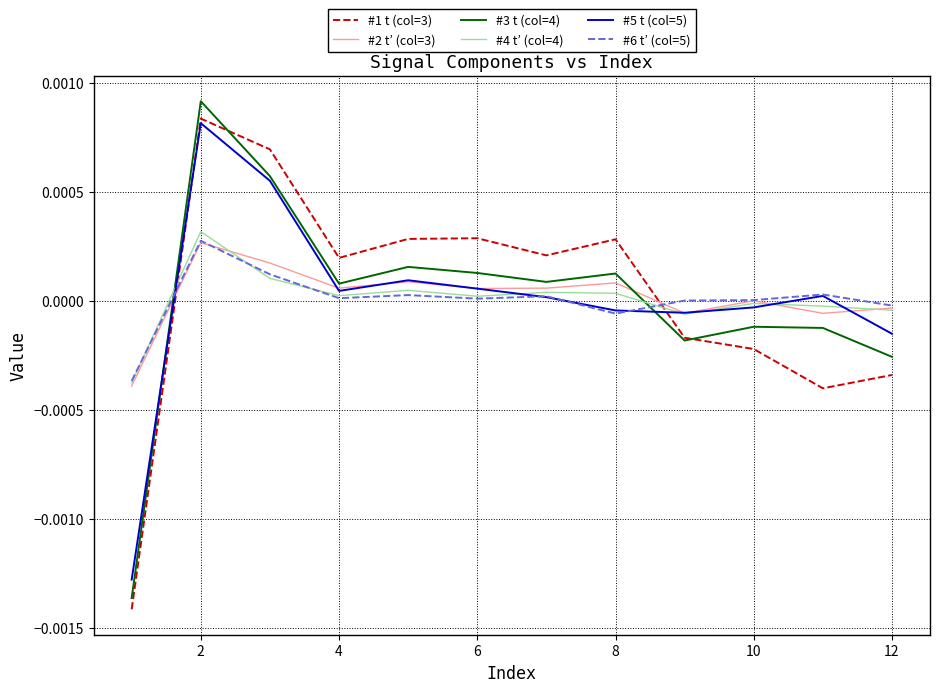

How many interior local valleys does the #5 t (col=5) series have?

2